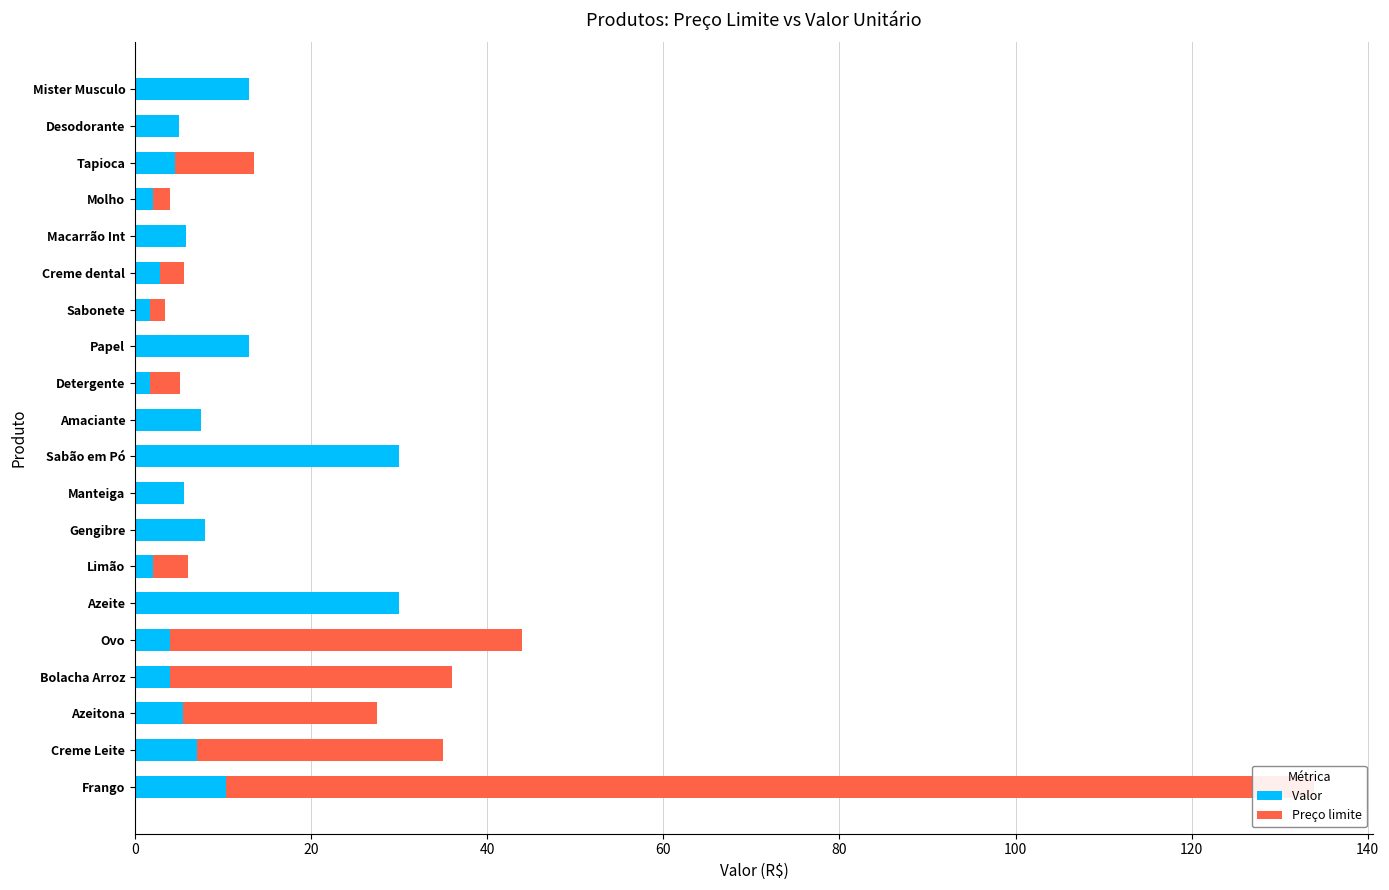

The Valor  series shows 30.0 at Sabão em Pó. True or false?

True